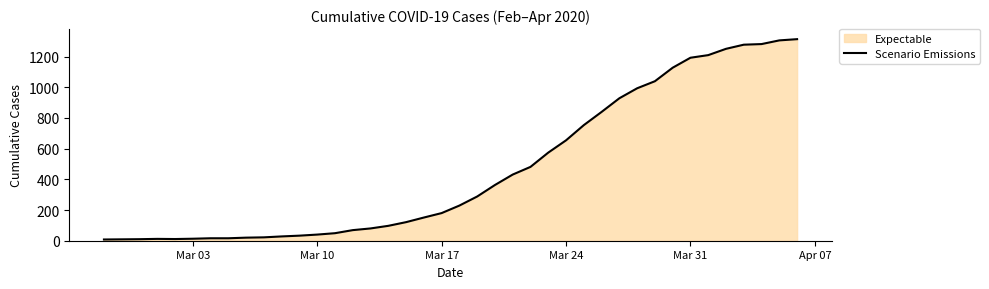

What is the difference between the maximum and minimum values?

1305